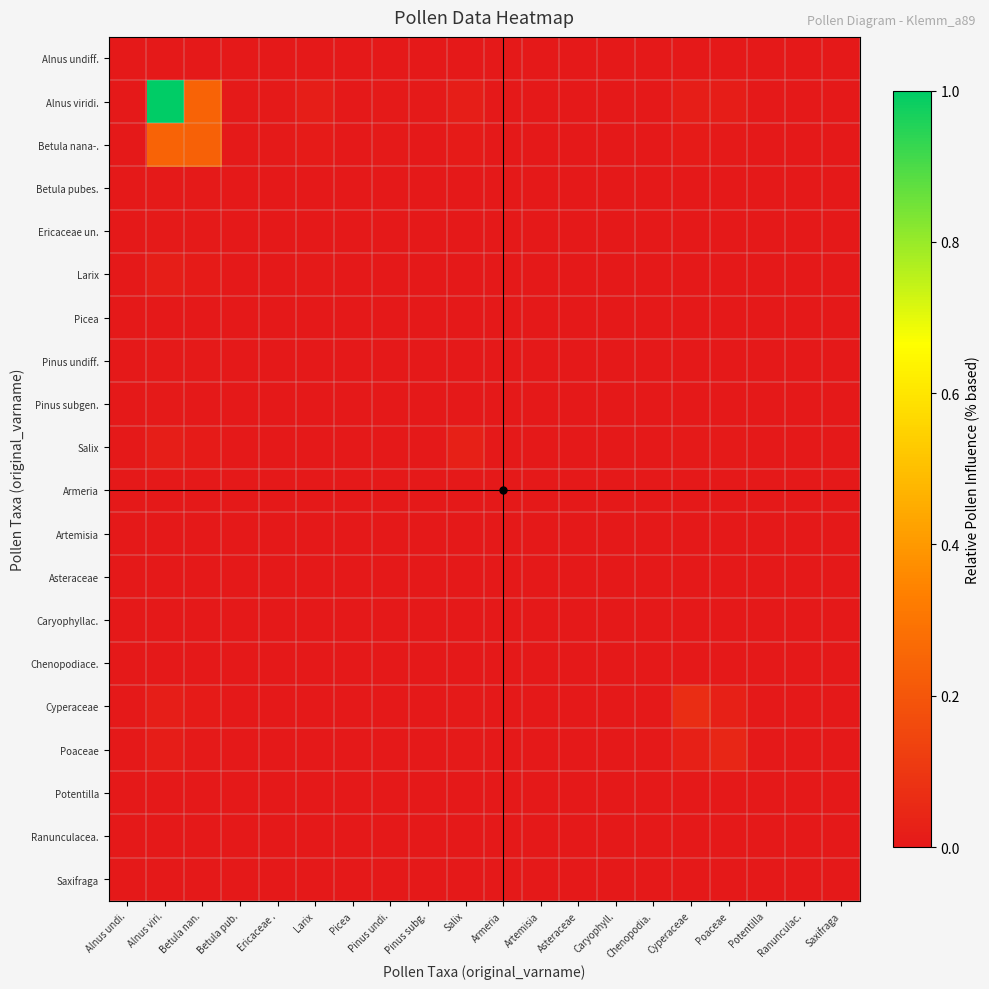

Between Pinus subg. and Picea, which is larger?

Pinus subg.